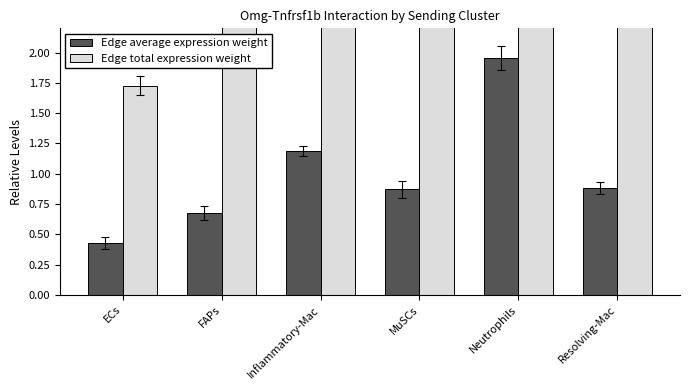

Which category has the lowest value in the Edge average expression weight series?

ECs